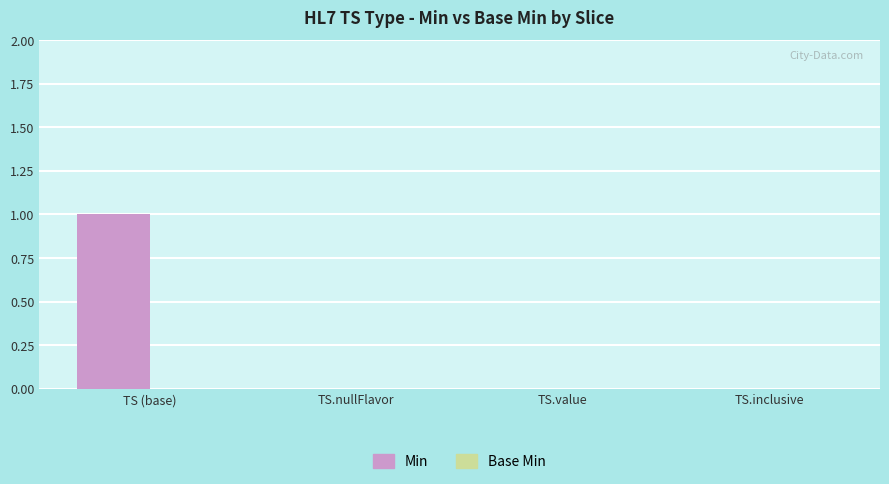

The chart shows a value of 1 at TS (base). True or false?

True